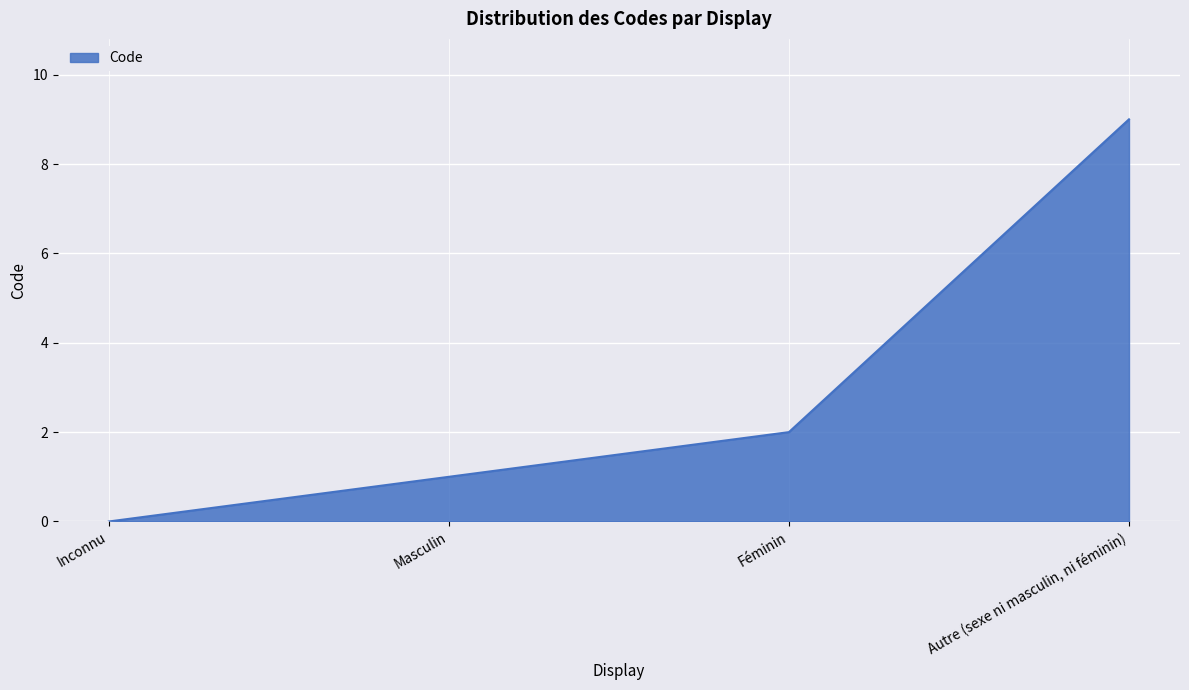

List the labels in order of value, largest first.

Autre (sexe ni masculin, ni féminin), Féminin, Masculin, Inconnu